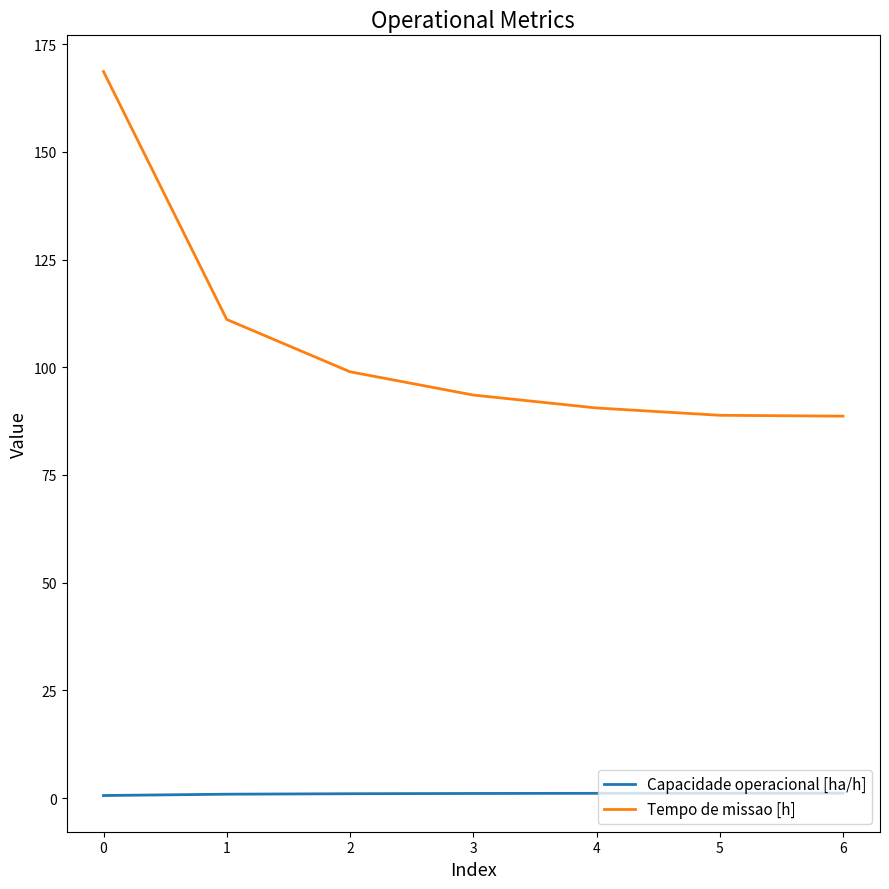

At which category is the sum across all series the highest?

0